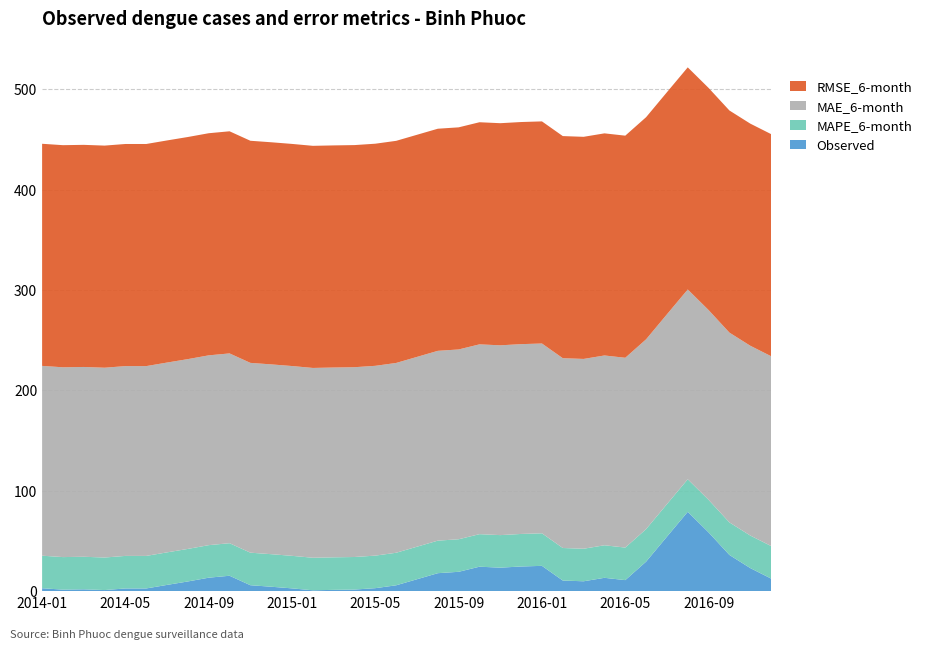

Reading left to right, transcribe all the data shown in this chart.

Observed: 2014-01=2.9	2014-02=1.5	2014-03=1.8	2014-04=1.1	2014-05=2.7	2014-06=2.7	2014-07=6.2	2014-08=9.7	2014-09=13.4	2014-10=15.3	2014-11=5.9	2014-12=4.4	2015-01=2.8	2015-02=0.8	2015-03=1.3	2015-04=1.6	2015-05=3.0	2015-06=5.8	2015-07=11.9	2015-08=17.9	2015-09=19.3	2015-10=24.4	2015-11=23.4	2015-12=24.6	2016-01=25.2	2016-02=10.6	2016-03=9.8	2016-04=13.3	2016-05=11.0	2016-06=29.4	2016-07=54.3	2016-08=79.0	2016-09=58.6	2016-10=36.1	2016-11=23.0	2016-12=12.5
MAPE_6-month: 2014-01=32.4	2014-02=32.4	2014-03=32.4	2014-04=32.4	2014-05=32.4	2014-06=32.4	2014-07=32.4	2014-08=32.4	2014-09=32.4	2014-10=32.4	2014-11=32.4	2014-12=32.4	2015-01=32.4	2015-02=32.4	2015-03=32.4	2015-04=32.4	2015-05=32.4	2015-06=32.4	2015-07=32.4	2015-08=32.4	2015-09=32.4	2015-10=32.4	2015-11=32.4	2015-12=32.4	2016-01=32.4	2016-02=32.4	2016-03=32.4	2016-04=32.4	2016-05=32.4	2016-06=32.4	2016-07=32.4	2016-08=32.4	2016-09=32.4	2016-10=32.4	2016-11=32.4	2016-12=32.4
MAE_6-month: 2014-01=189.1	2014-02=189.1	2014-03=189.1	2014-04=189.1	2014-05=189.1	2014-06=189.1	2014-07=189.1	2014-08=189.1	2014-09=189.1	2014-10=189.1	2014-11=189.1	2014-12=189.1	2015-01=189.1	2015-02=189.1	2015-03=189.1	2015-04=189.1	2015-05=189.1	2015-06=189.1	2015-07=189.1	2015-08=189.1	2015-09=189.1	2015-10=189.1	2015-11=189.1	2015-12=189.1	2016-01=189.1	2016-02=189.1	2016-03=189.1	2016-04=189.1	2016-05=189.1	2016-06=189.1	2016-07=189.1	2016-08=189.1	2016-09=189.1	2016-10=189.1	2016-11=189.1	2016-12=189.1
RMSE_6-month: 2014-01=221.3	2014-02=221.3	2014-03=221.3	2014-04=221.3	2014-05=221.3	2014-06=221.3	2014-07=221.3	2014-08=221.3	2014-09=221.3	2014-10=221.3	2014-11=221.3	2014-12=221.3	2015-01=221.3	2015-02=221.3	2015-03=221.3	2015-04=221.3	2015-05=221.3	2015-06=221.3	2015-07=221.3	2015-08=221.3	2015-09=221.3	2015-10=221.3	2015-11=221.3	2015-12=221.3	2016-01=221.3	2016-02=221.3	2016-03=221.3	2016-04=221.3	2016-05=221.3	2016-06=221.3	2016-07=221.3	2016-08=221.3	2016-09=221.3	2016-10=221.3	2016-11=221.3	2016-12=221.3